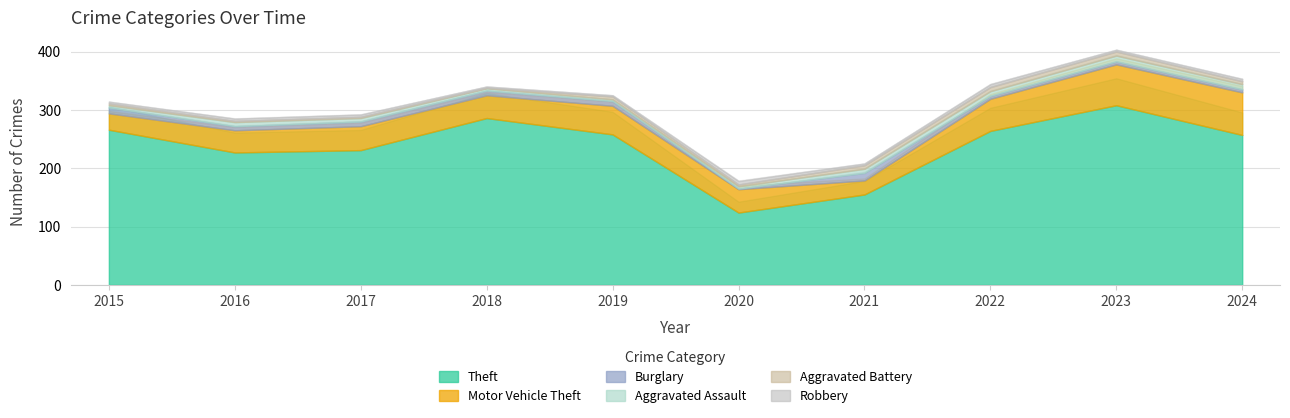

True or false: Aggravated Assault has a value of 2 at 2015.

False